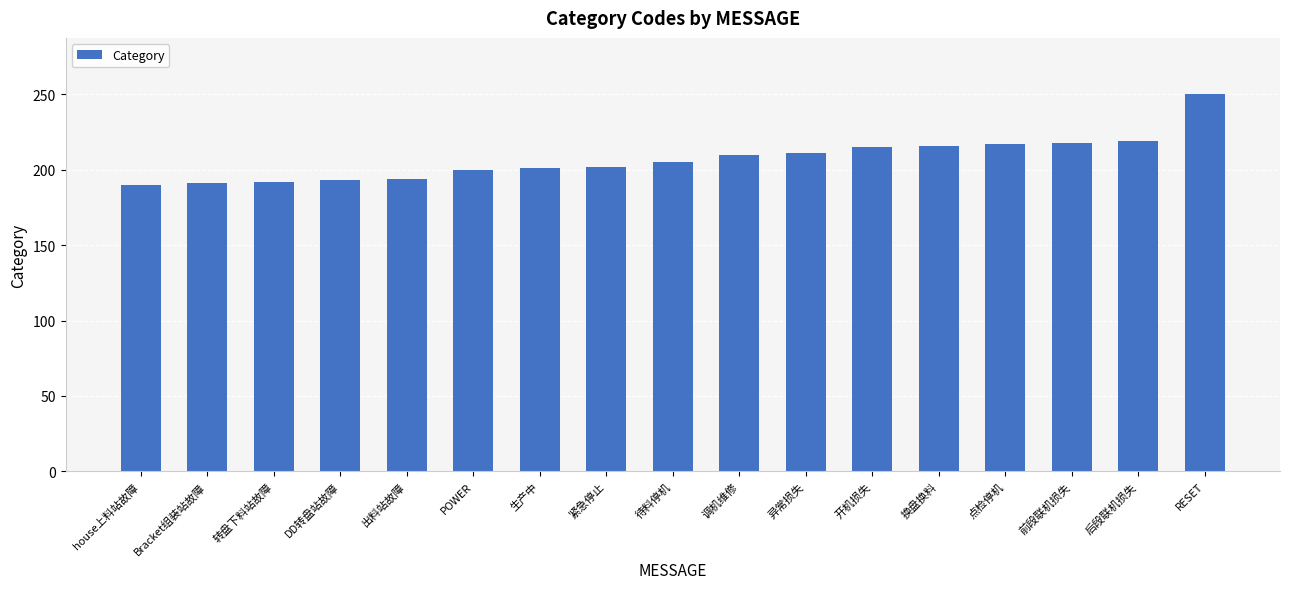

What is the greatest value displayed?

250